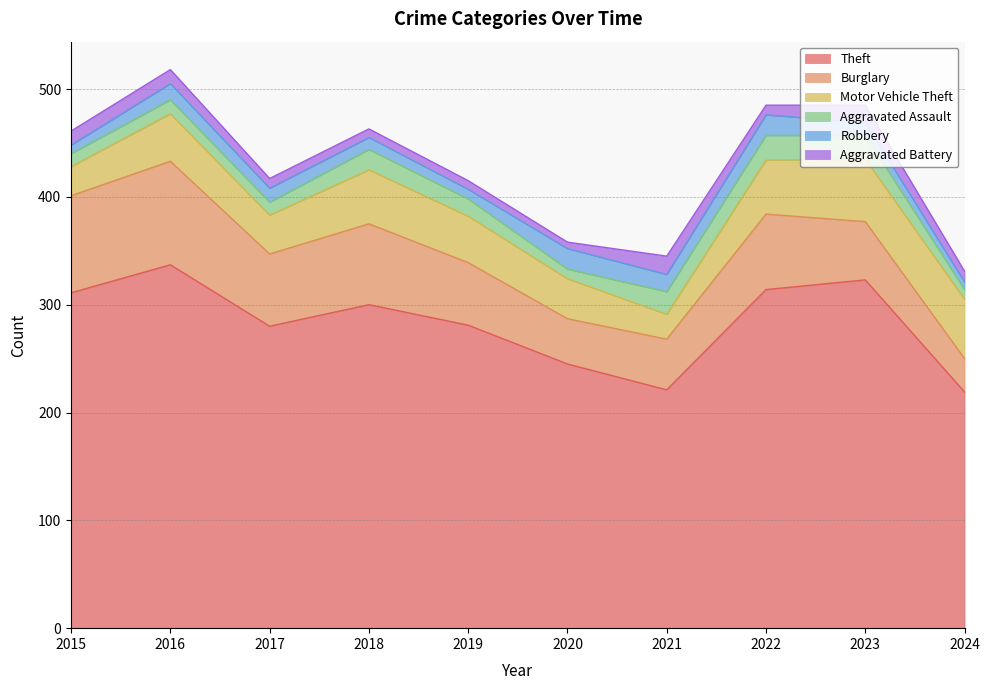

How many lines are shown in the chart?

6